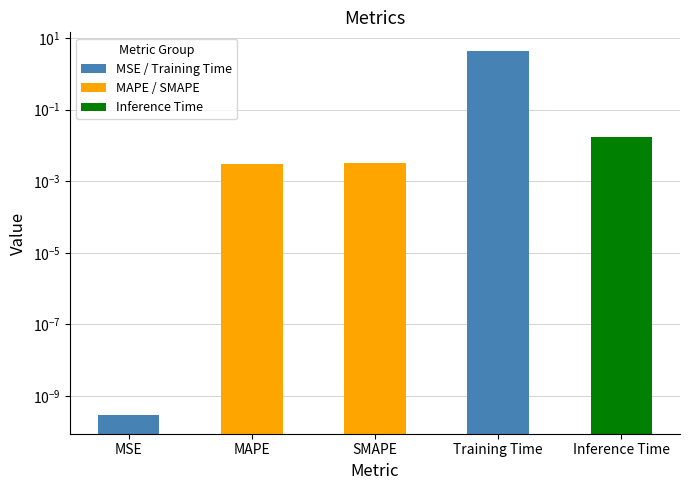

Rank the categories by value from highest to lowest.

Training Time, Inference Time, SMAPE, MAPE, MSE